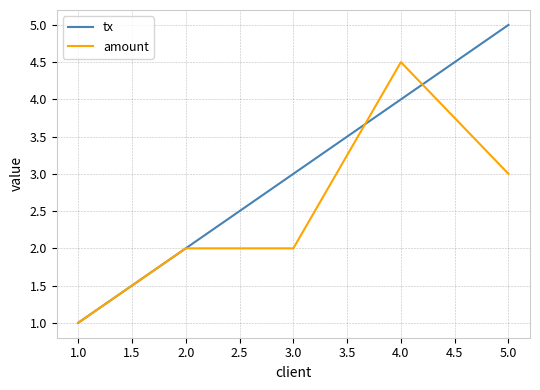

Reading left to right, list all the values displayed in this chart.

tx: 1.0	2.0	3.0	4.0	5.0
amount: 1.0	2.0	2.0	4.5	3.0